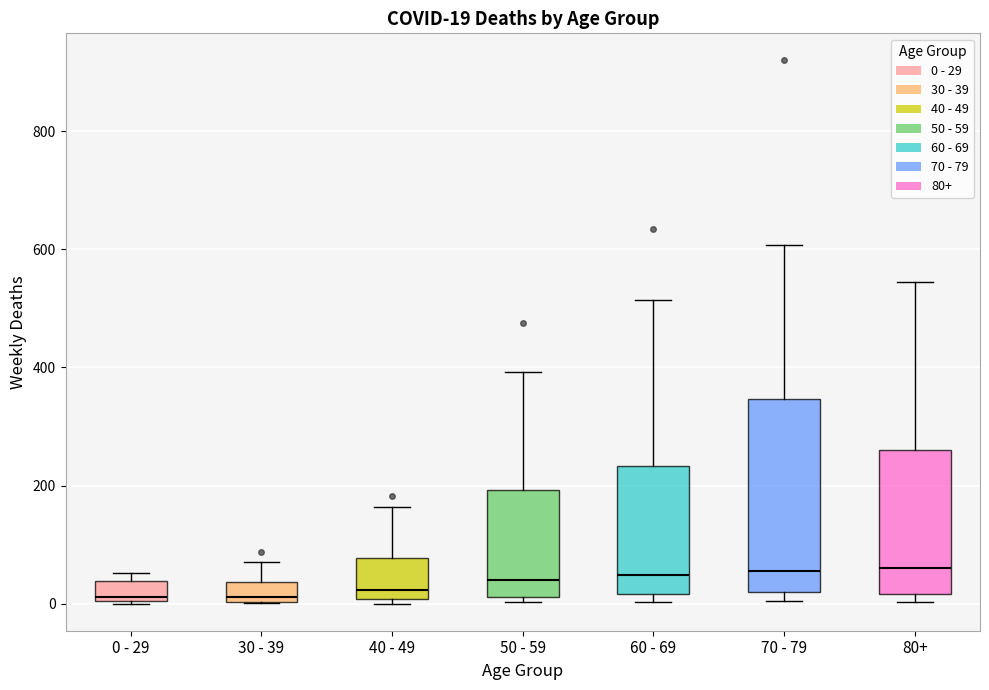

Comparing the boxes themselves (not the whiskers), which one is the tallest?

70 - 79